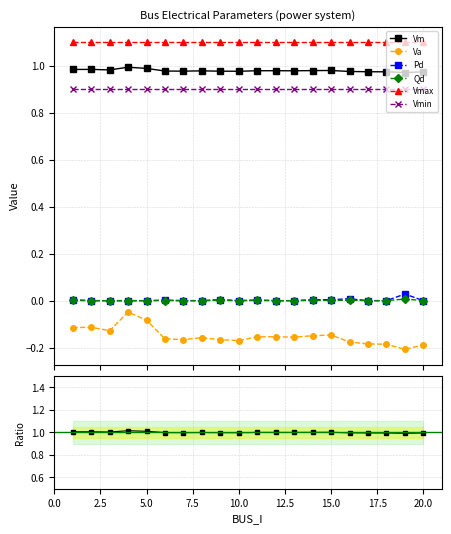

The Qd series shows -0.0 at 7. True or false?

False